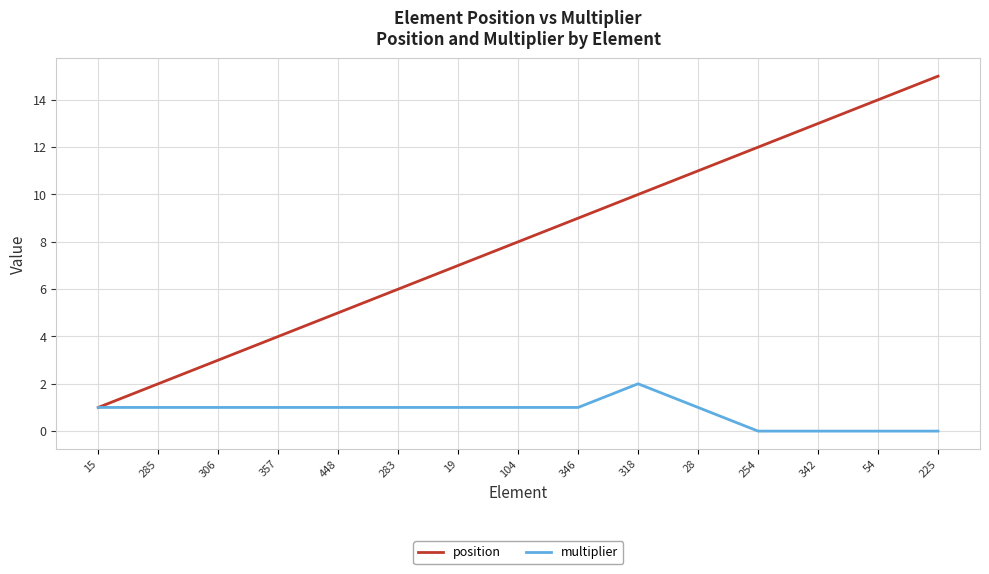

What position from the left is 306?

3